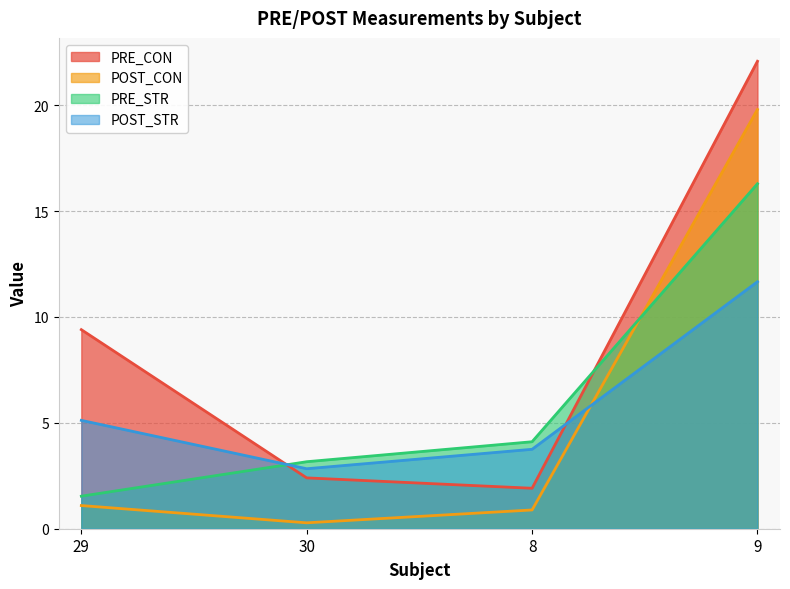

True or false: PRE_CON has more than 2 points higher than both neighbors.

False